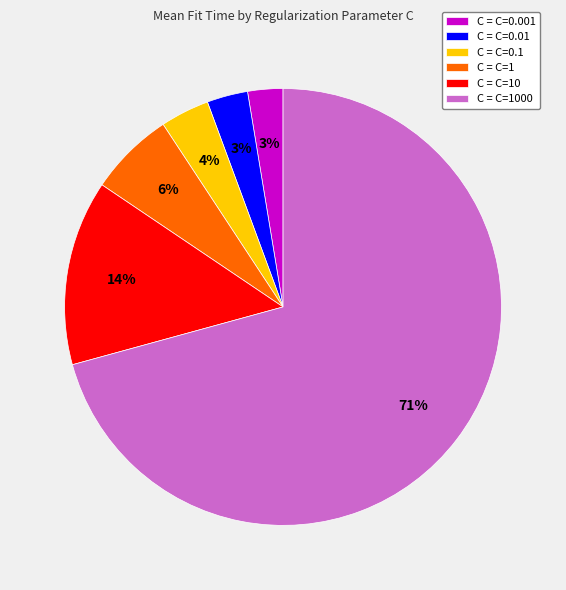

How many segments does this pie chart have?

6